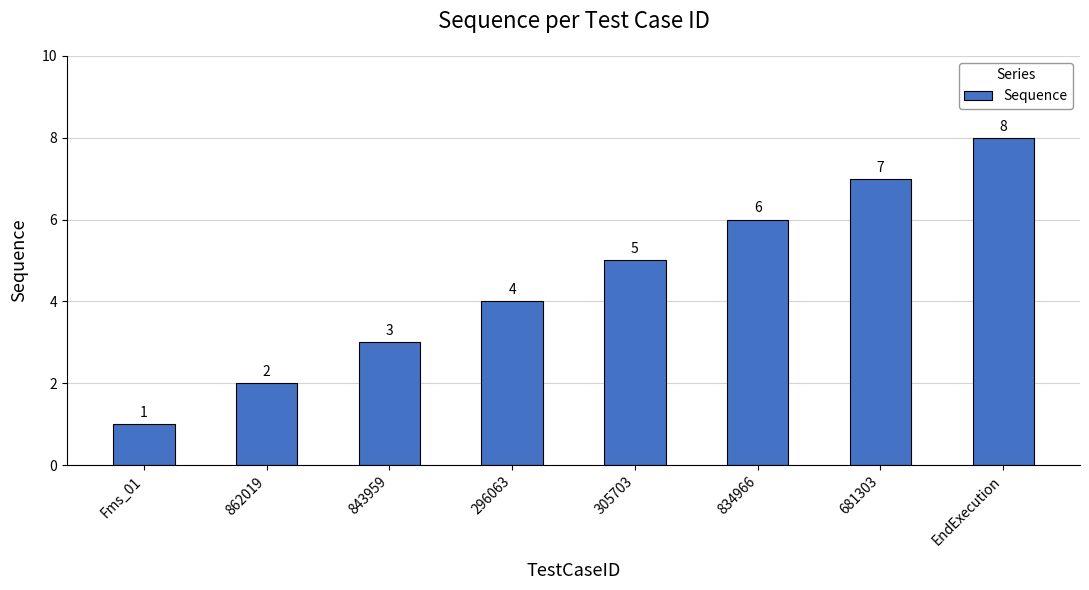

Reading right to left, list all the values displayed in this chart.

8	7	6	5	4	3	2	1